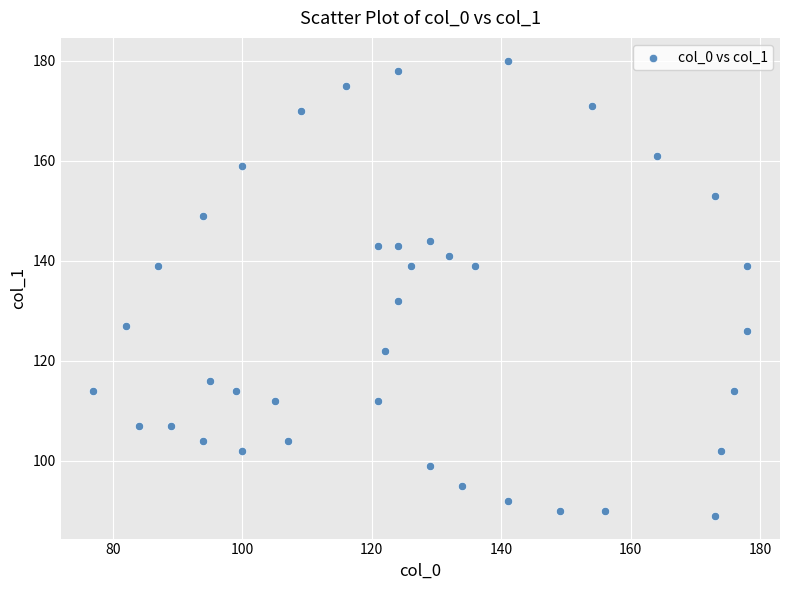

What Y value in the scatter plot is closest to 134?

132